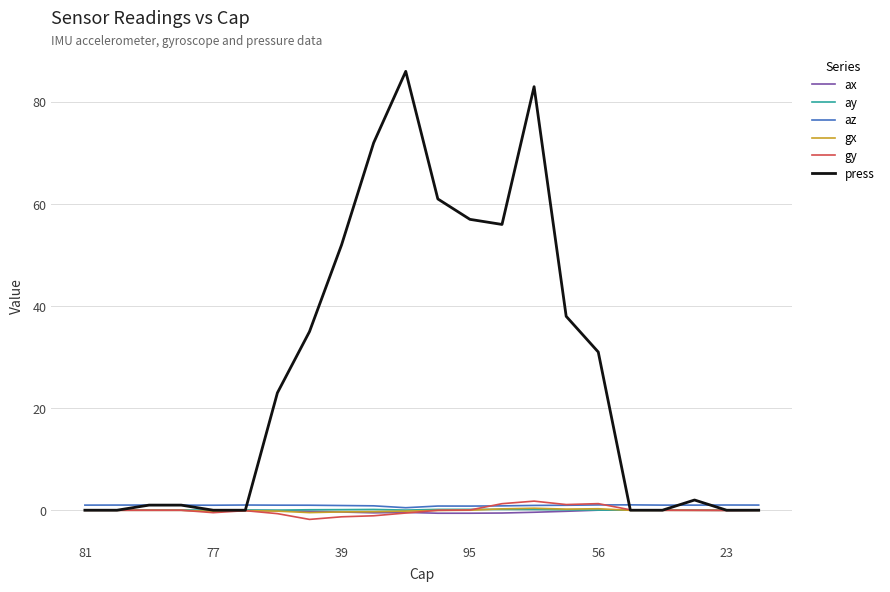

How many lines are shown in the chart?

6